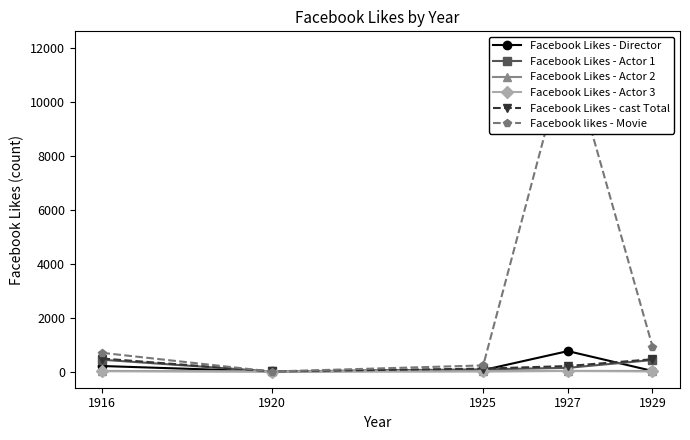

What are all the series names shown in the legend?

Facebook Likes - Director, Facebook Likes - Actor 1, Facebook Likes - Actor 2, Facebook Likes - Actor 3, Facebook Likes - cast Total, Facebook likes - Movie